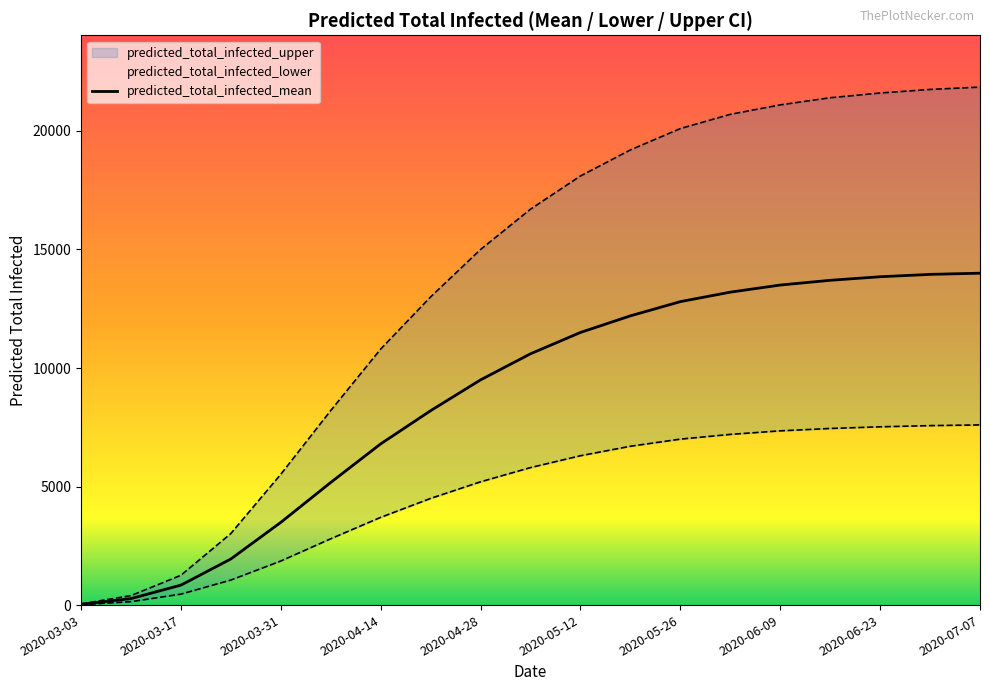

The value of predicted_total_infected_mean at 2020-06-23 is 13850. True or false?

True